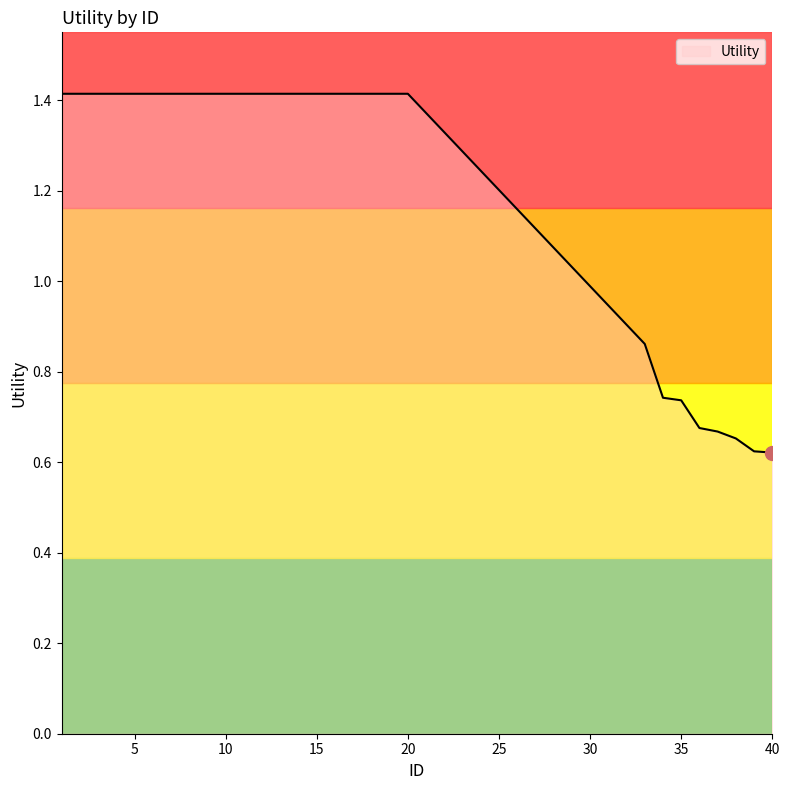

What is the difference between the maximum and minimum values?

0.8